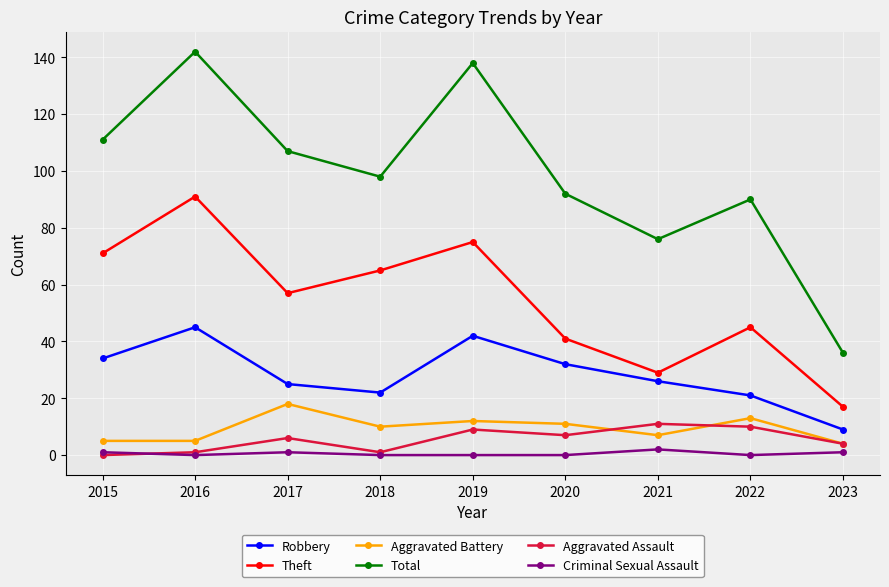

True or false: Total has a value of 49 at 2016.

False